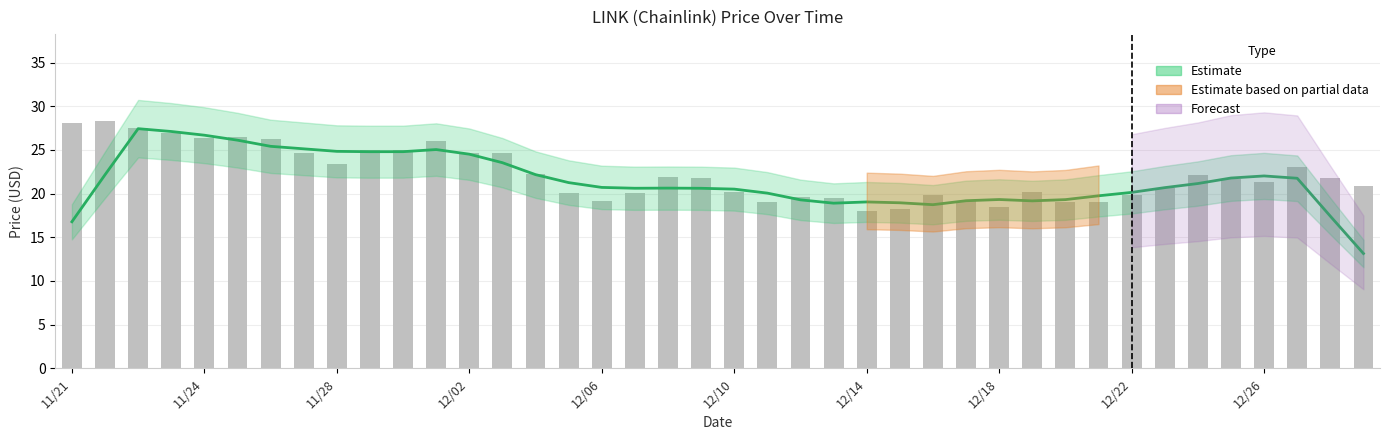

What is the difference between the second highest and second lowest values?

9.8